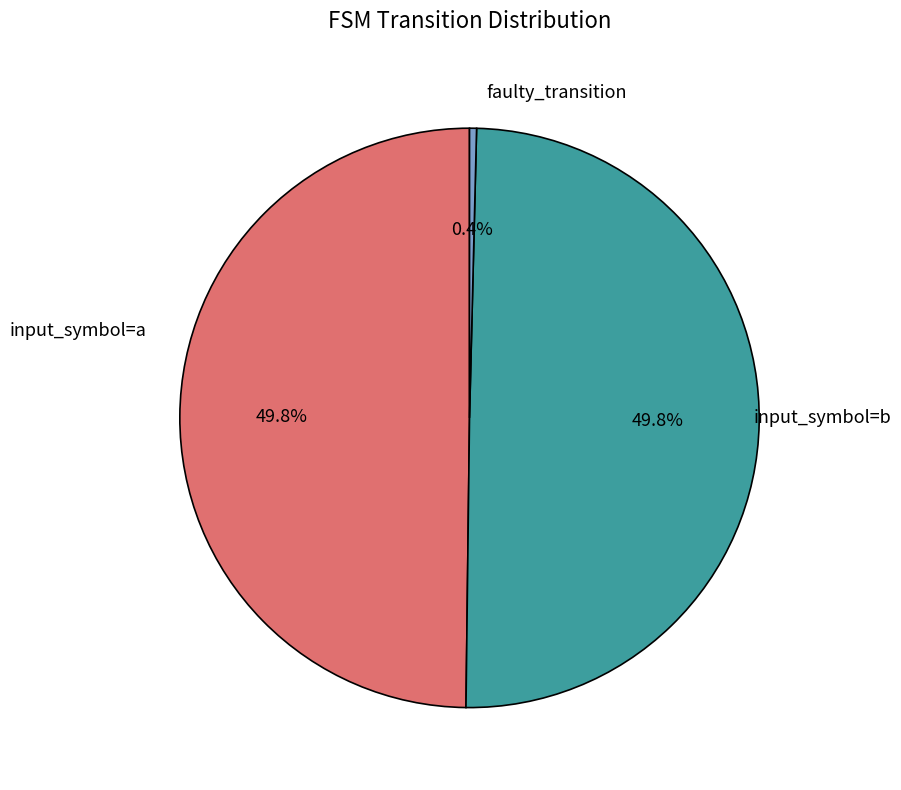

How many slices are in this pie chart?

3